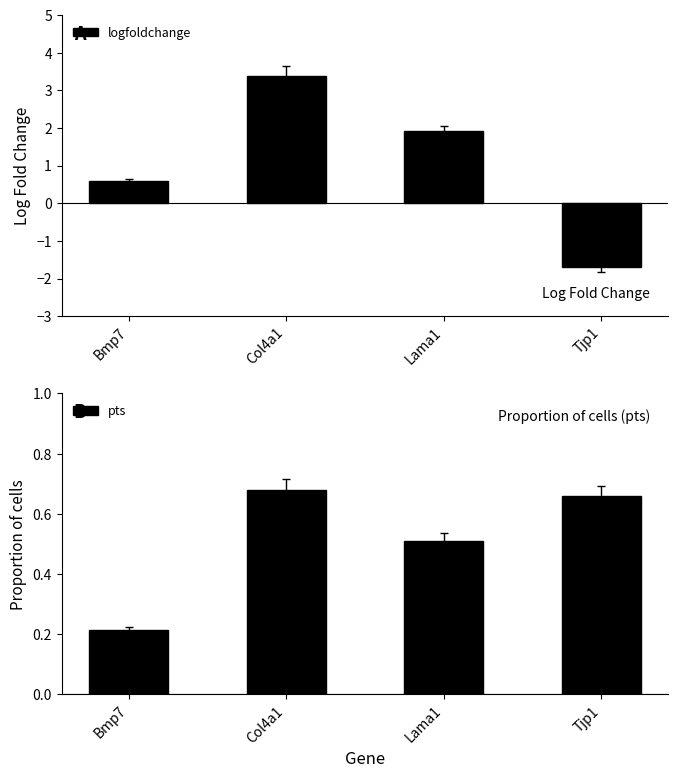

How many distinct data groups are displayed?

2